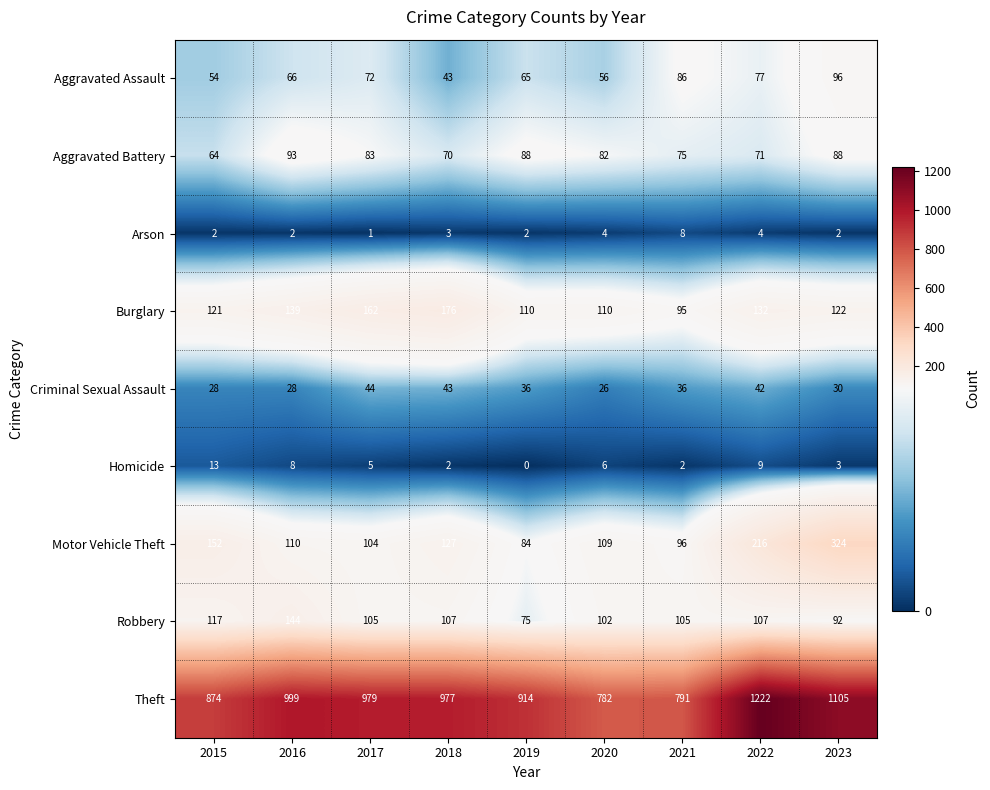

Between 2016 and 2023, which series saw the biggest shift?

Motor Vehicle Theft